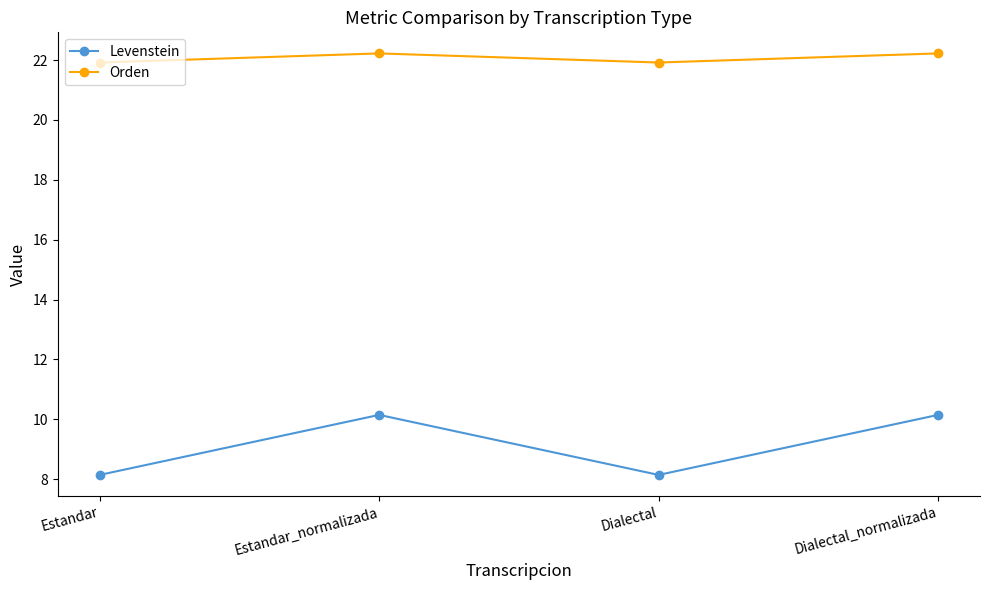

True or false: Levenstein and Orden cross at least once.

False